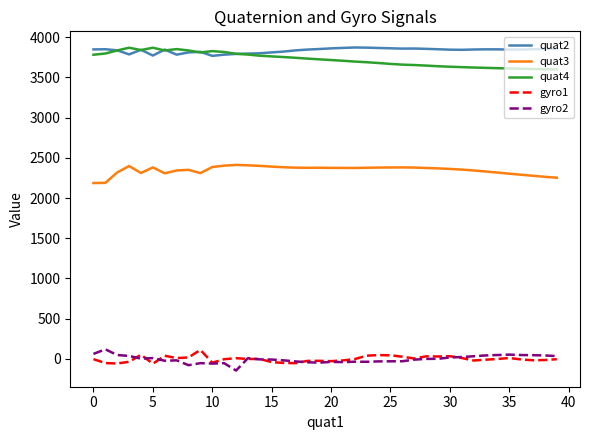

In gyro2, how many points are higher than both neighbors (excluding endpoints)?

9